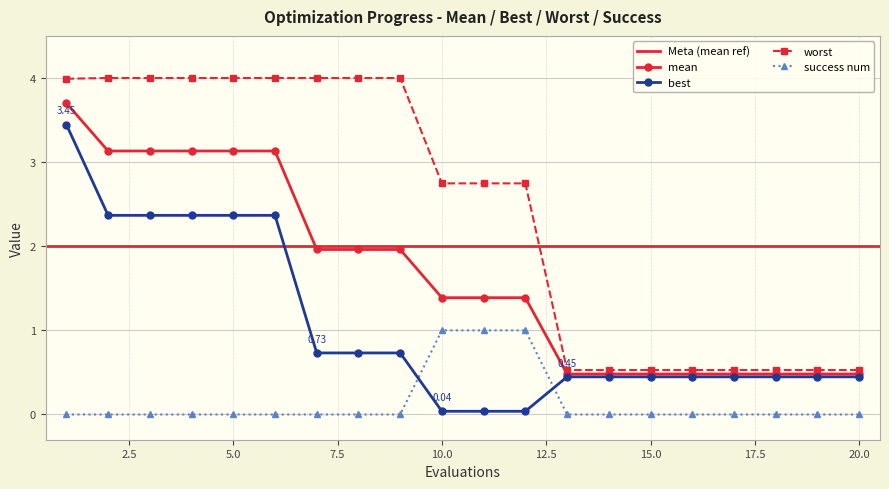

Which series has the largest range (max minus min)?

worst